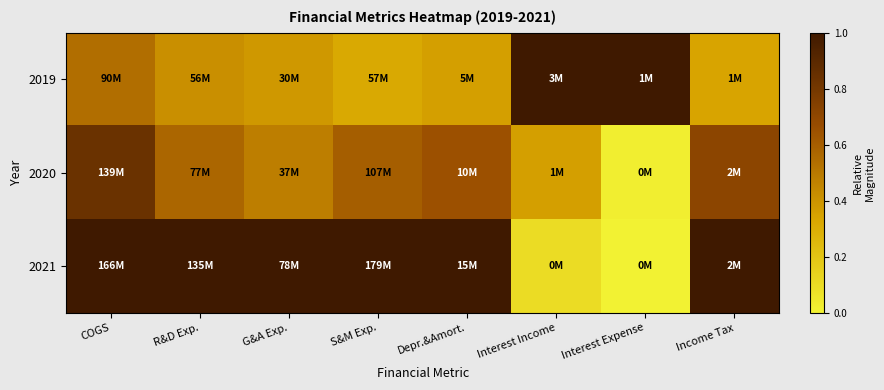

At which category is the sum across all series the highest?

COGS